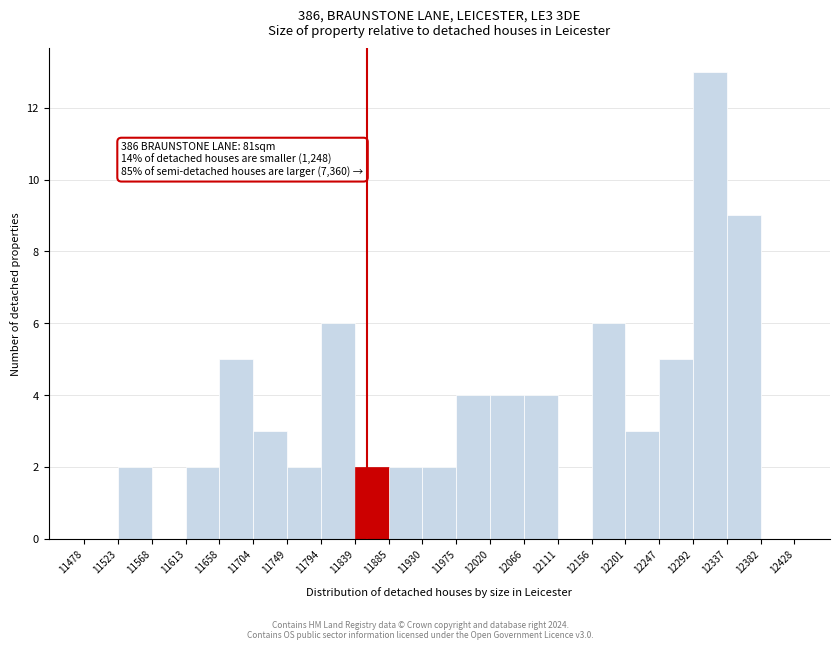

Over which range of the x-axis is the bar tallest?

12292 to 12337